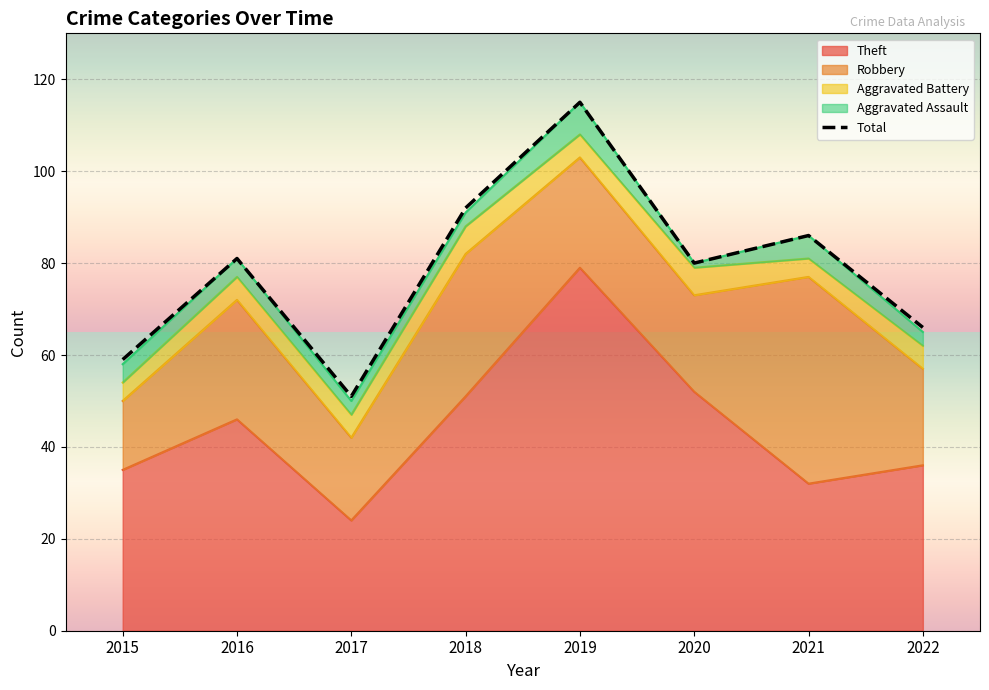

Which has a higher value, 2019 or 2016?

2019